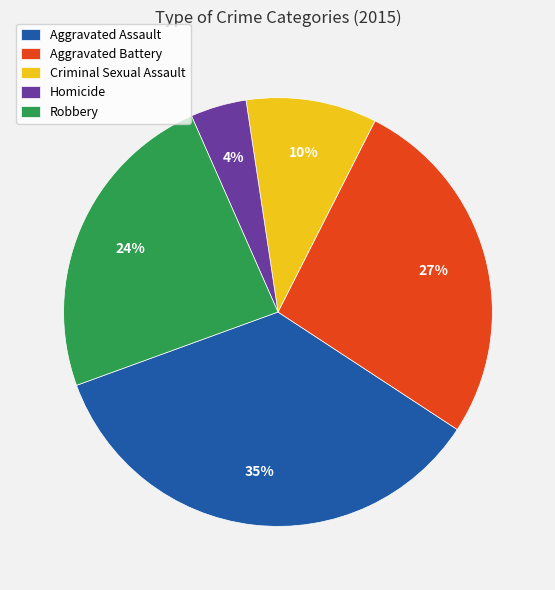

Between Robbery and Aggravated Battery, which is larger?

Aggravated Battery